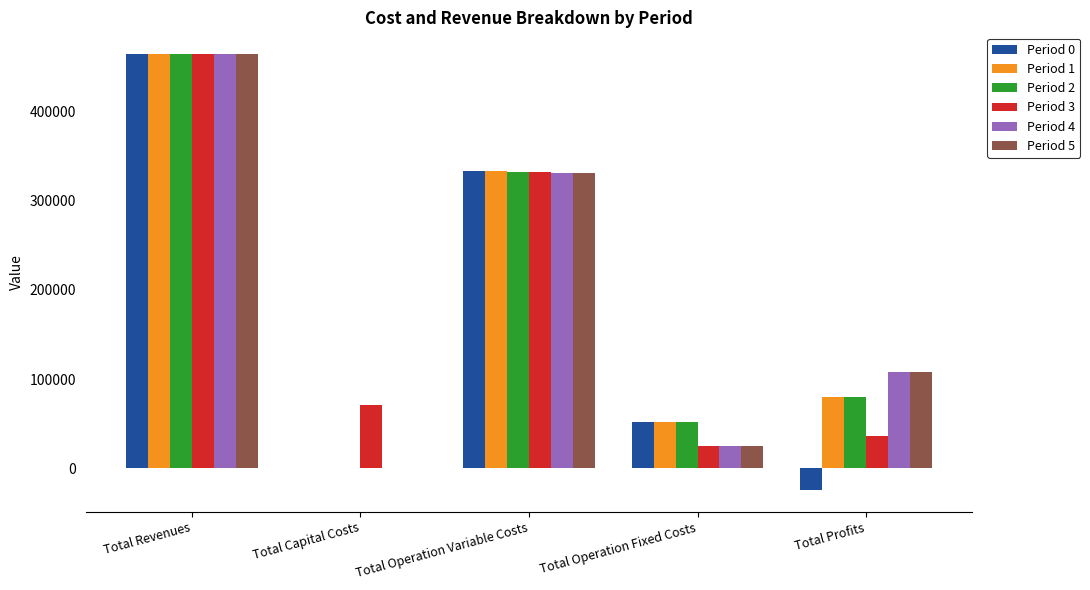

Reading left to right, extract all data points from this chart.

Period 0: Total Revenues=464454.5	Total Capital Costs=0.0	Total Operation Variable Costs=333573.7	Total Operation Fixed Costs=51563.6	Total Profits=-24522.8
Period 1: Total Revenues=464454.5	Total Capital Costs=0.0	Total Operation Variable Costs=333053.7	Total Operation Fixed Costs=51563.6	Total Profits=79837.2
Period 2: Total Revenues=464454.5	Total Capital Costs=0.0	Total Operation Variable Costs=332532.9	Total Operation Fixed Costs=51563.6	Total Profits=80358.0
Period 3: Total Revenues=464360.9	Total Capital Costs=70400.0	Total Operation Variable Costs=331962.1	Total Operation Fixed Costs=25334.1	Total Profits=36664.7
Period 4: Total Revenues=464360.9	Total Capital Costs=0.0	Total Operation Variable Costs=331440.0	Total Operation Fixed Costs=25334.1	Total Profits=107586.8
Period 5: Total Revenues=464360.9	Total Capital Costs=0.0	Total Operation Variable Costs=330917.2	Total Operation Fixed Costs=25334.1	Total Profits=108109.7